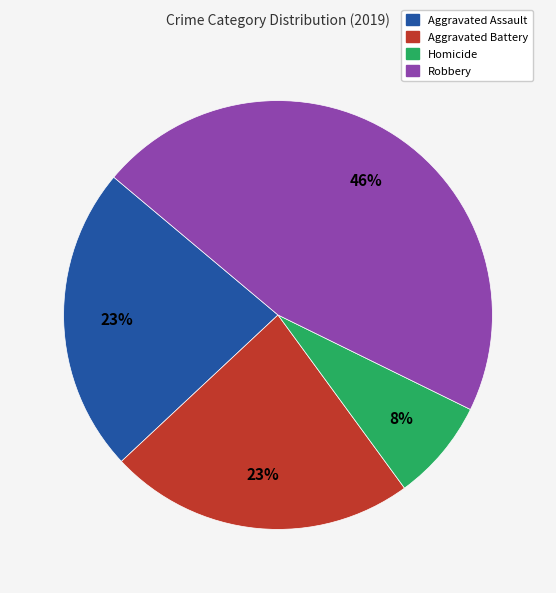

Does any single category account for the majority?

No